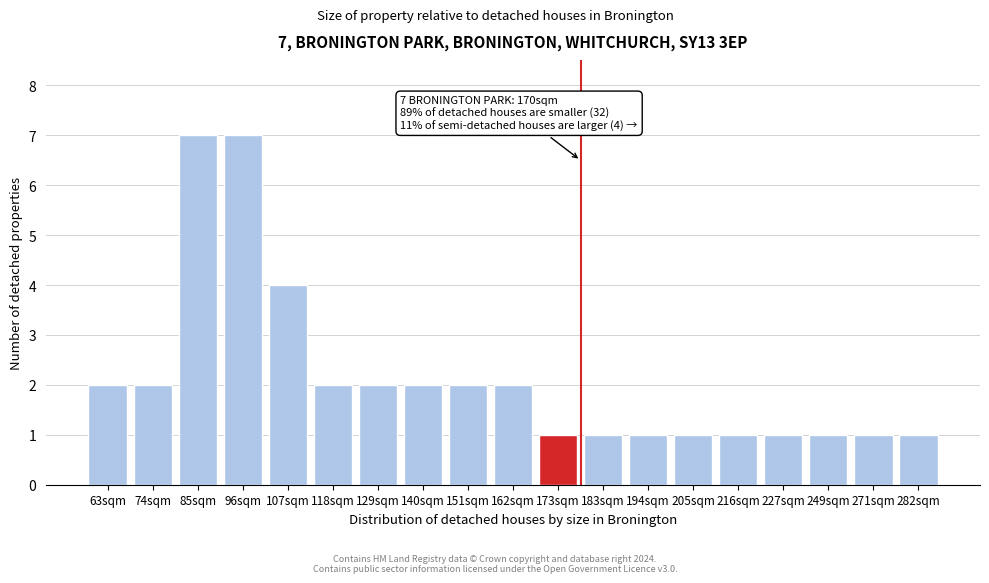

Reading right to left, transcribe all the data shown in this chart.

1	1	1	1	1	1	1	1	1	2	2	2	2	2	4	7	7	2	2